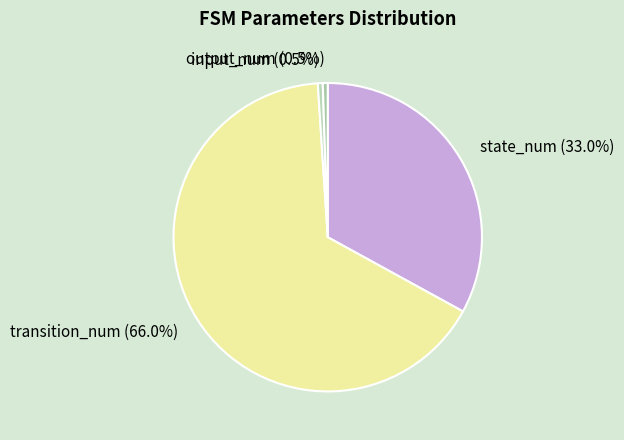

Which slice is the largest?

transition_num